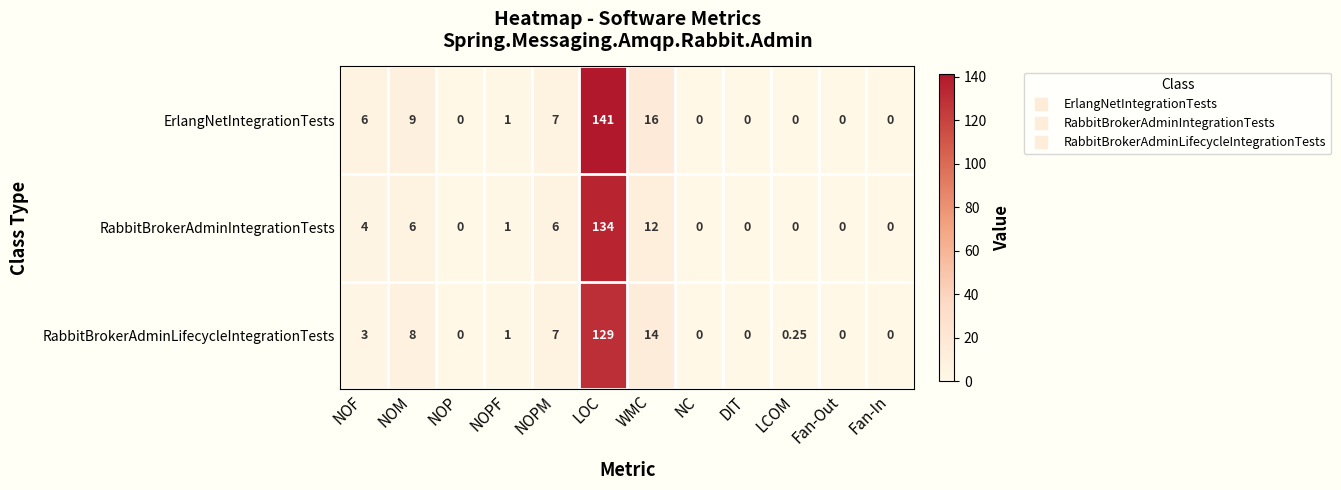

Which series has the widest spread of values?

ErlangNetIntegrationTests